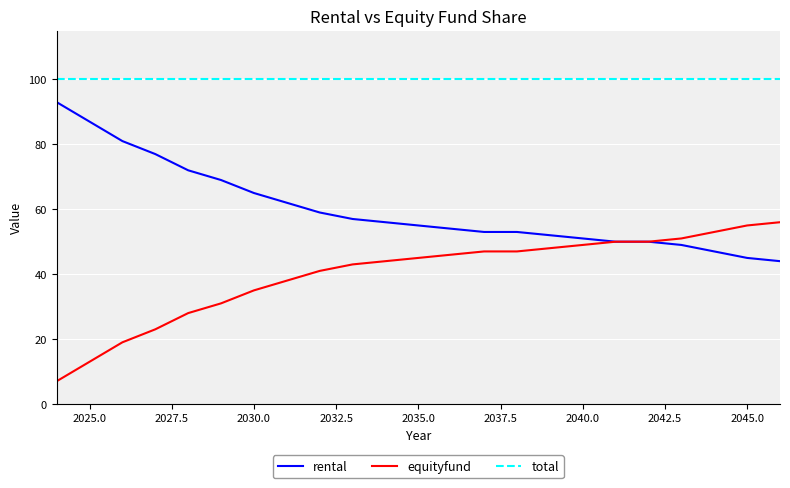

Which series has the largest total across all categories?

total